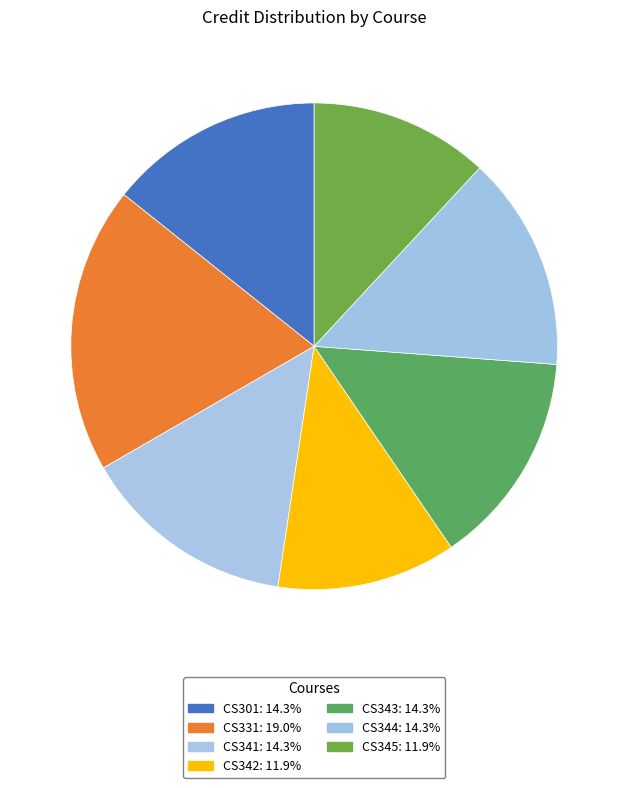

Count the number of slices in the pie.

7